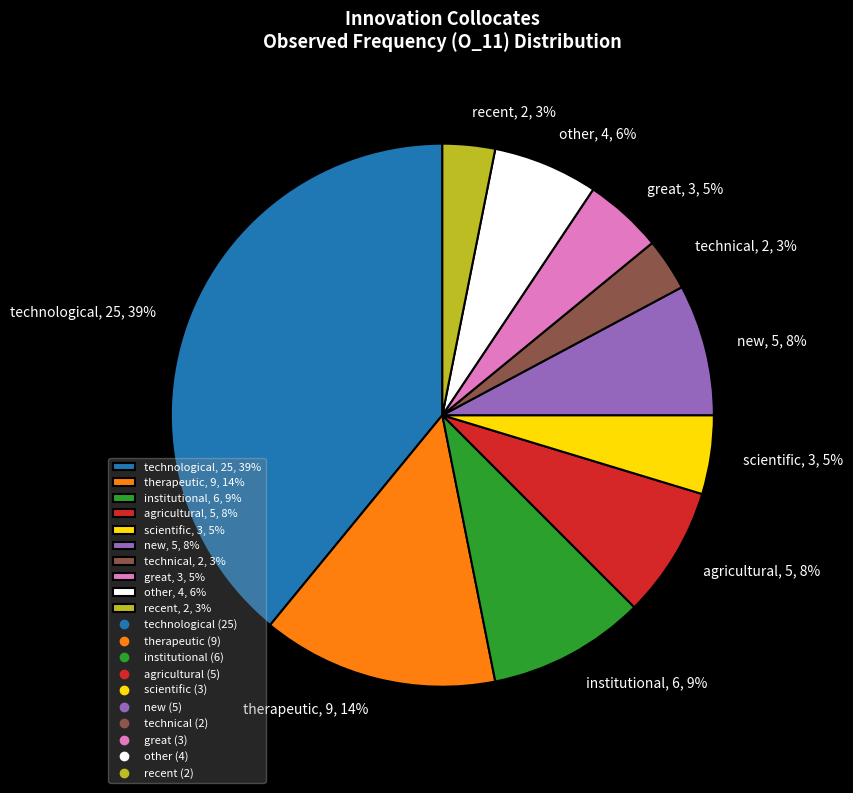

The new slice represents 1% of the pie. True or false?

False